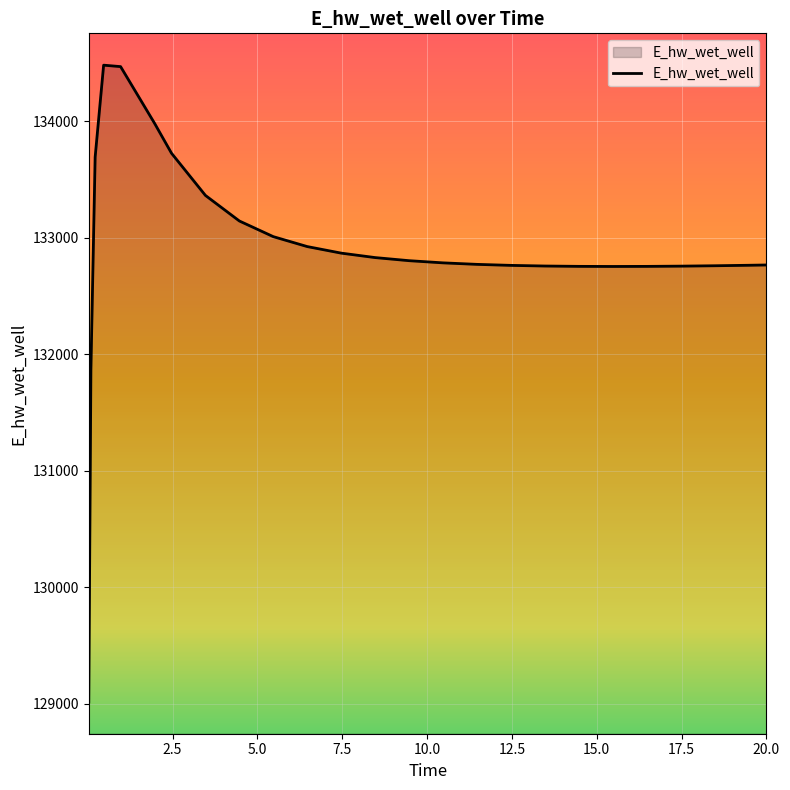

What is the difference between the second highest and second lowest values?

2602.1